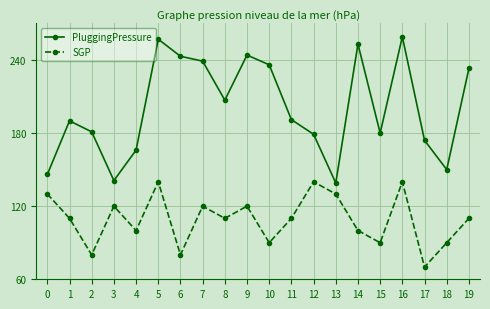

At which category does SGP reach its first local valley?

2